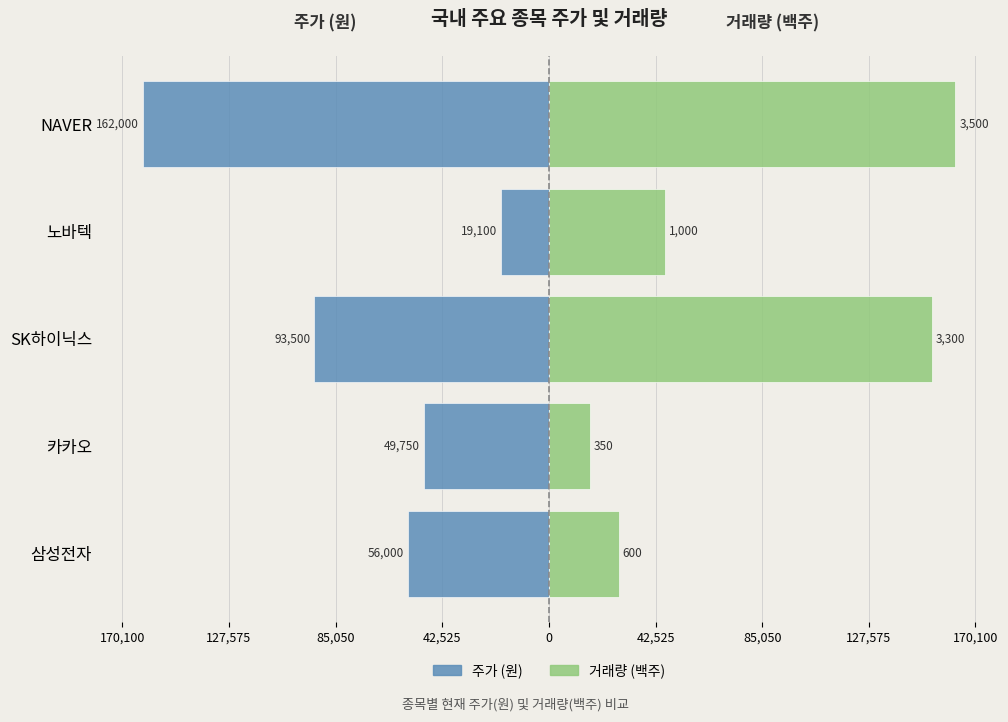

Is it true that 거래량 (백주) equals 46285.7 at 노바텍?

True